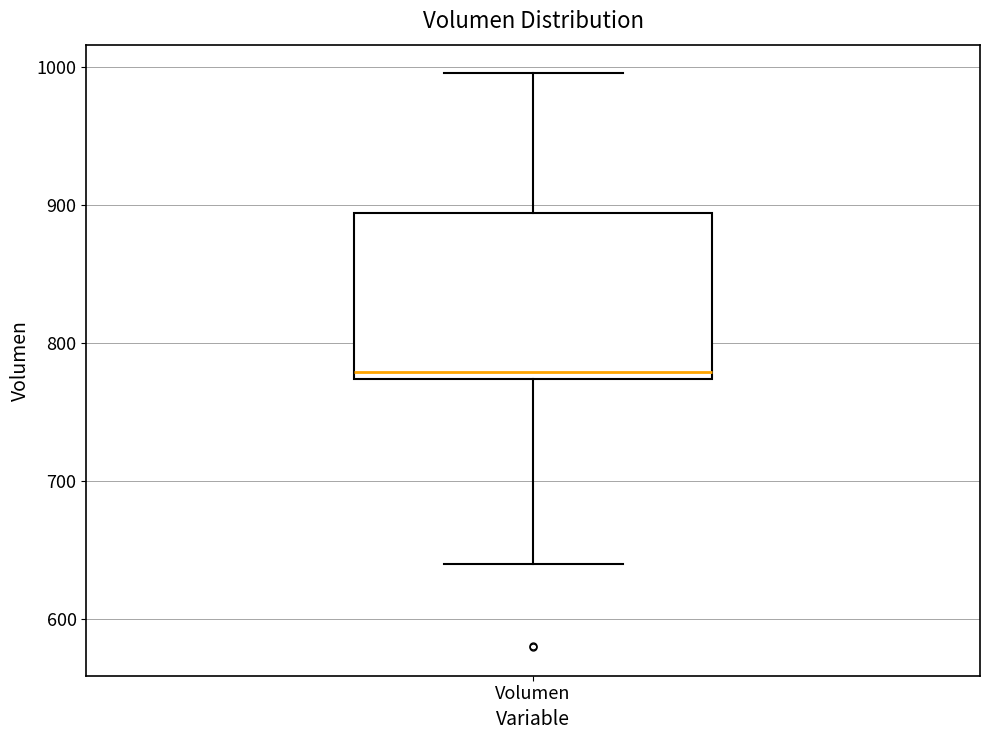

Read this box plot against the y-axis: the position of the median line, the range covered by the box, and the ends of both whiskers. The values are not printed on the chart, so give them approximately, as read against the axis.

median 780, box 770 to 890, whiskers 640 to 1000